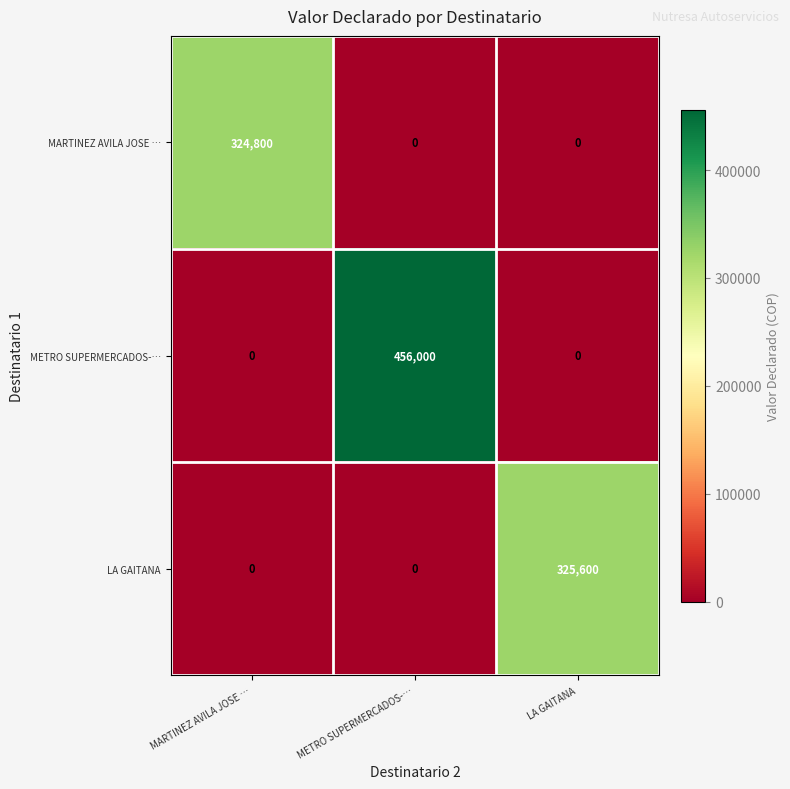

Between MARTINEZ AVILA JOSE … and LA GAITANA, which series saw the biggest shift?

LA GAITANA